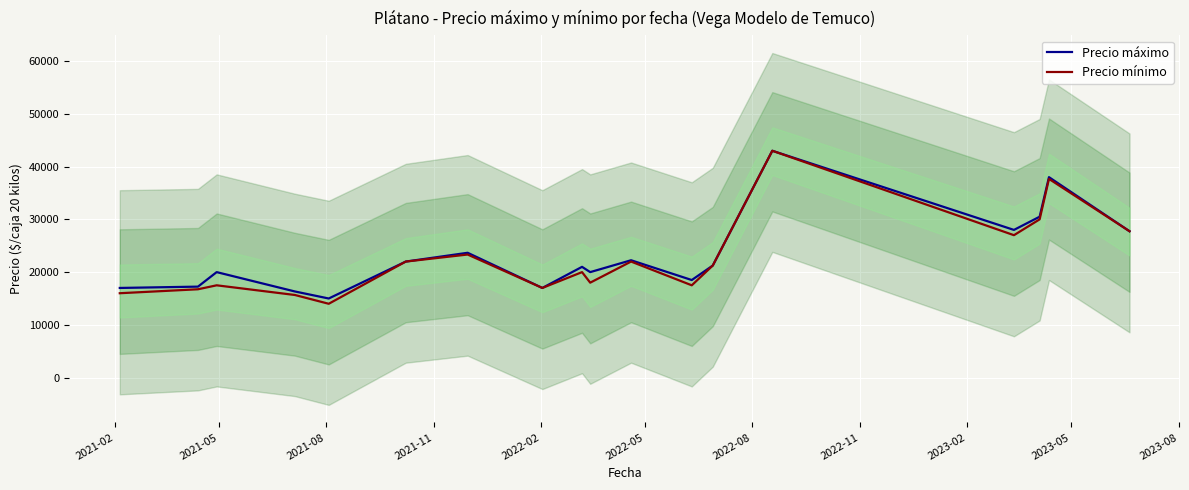

What is the maximum value for Precio máximo?

43000.0